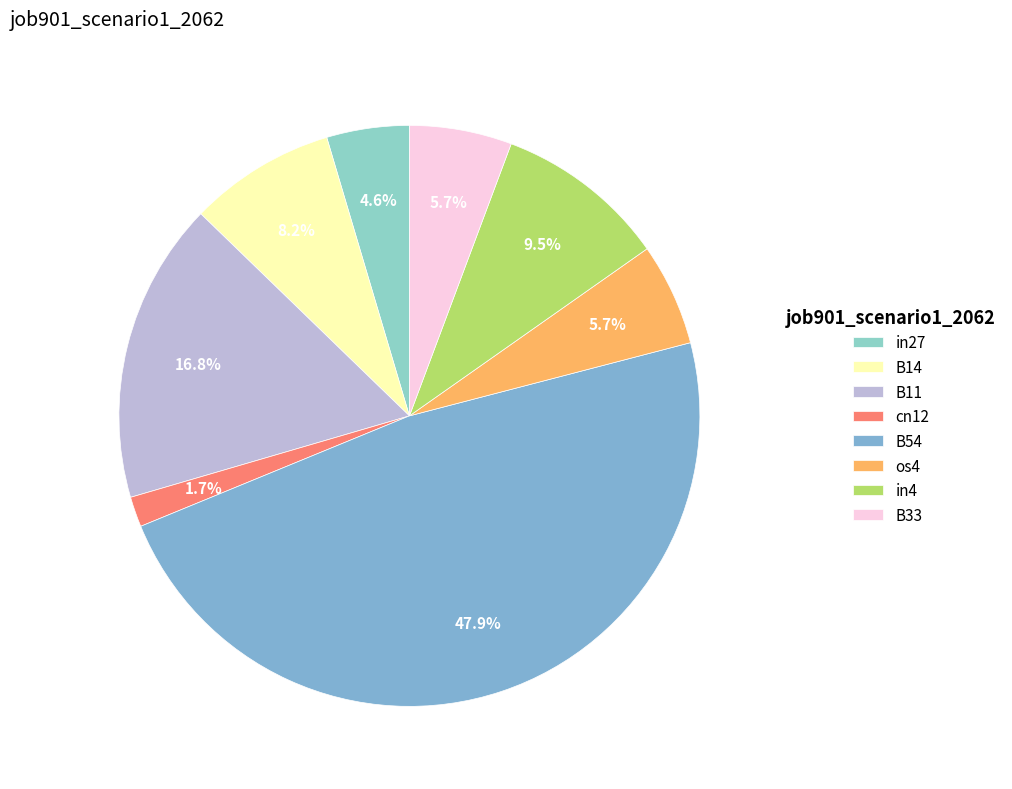

Count the number of slices in the pie.

8